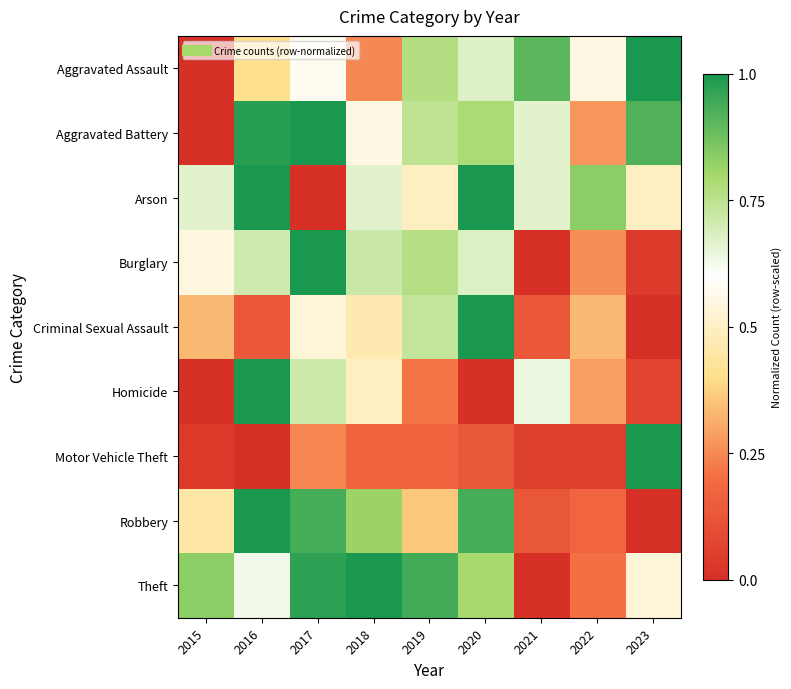

Reading right to left, list all the values displayed in this chart.

Aggravated Assault: 2023=1.0	2022=0.6	2021=0.9	2020=0.7	2019=0.8	2018=0.2	2017=0.6	2016=0.4	2015=0.0
Aggravated Battery: 2023=0.9	2022=0.3	2021=0.7	2020=0.8	2019=0.7	2018=0.5	2017=1.0	2016=1.0	2015=0.0
Arson: 2023=0.5	2022=0.8	2021=0.7	2020=1.0	2019=0.5	2018=0.7	2017=0.0	2016=1.0	2015=0.7
Burglary: 2023=0.0	2022=0.3	2021=0.0	2020=0.7	2019=0.8	2018=0.7	2017=1.0	2016=0.7	2015=0.5
Criminal Sexual Assault: 2023=0.0	2022=0.3	2021=0.1	2020=1.0	2019=0.7	2018=0.5	2017=0.5	2016=0.1	2015=0.3
Homicide: 2023=0.1	2022=0.3	2021=0.6	2020=0.0	2019=0.2	2018=0.5	2017=0.7	2016=1.0	2015=0.0
Motor Vehicle Theft: 2023=1.0	2022=0.1	2021=0.1	2020=0.1	2019=0.2	2018=0.2	2017=0.2	2016=0.0	2015=0.0
Robbery: 2023=0.0	2022=0.2	2021=0.1	2020=0.9	2019=0.4	2018=0.8	2017=0.9	2016=1.0	2015=0.4
Theft: 2023=0.5	2022=0.2	2021=0.0	2020=0.8	2019=0.9	2018=1.0	2017=1.0	2016=0.6	2015=0.8